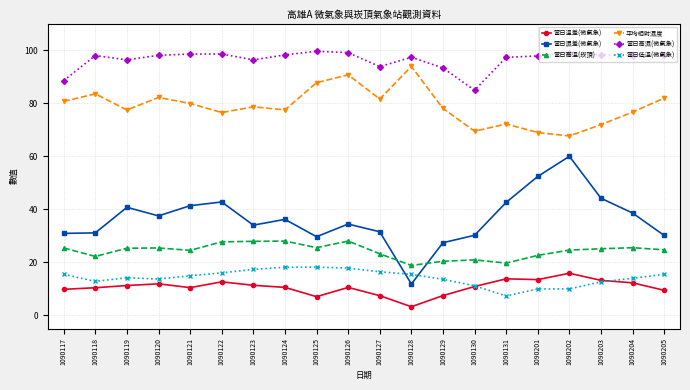

What is the sum of the 當日濕差(微氣象) values at 1090201 and 1090128?

64.2